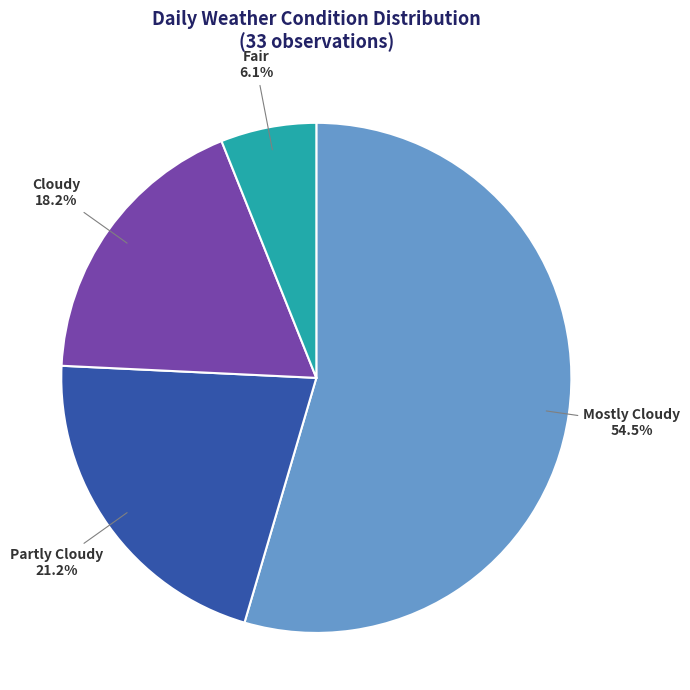

To the nearest percent, what is the difference between the Mostly Cloudy and Fair slice percentages?

48%